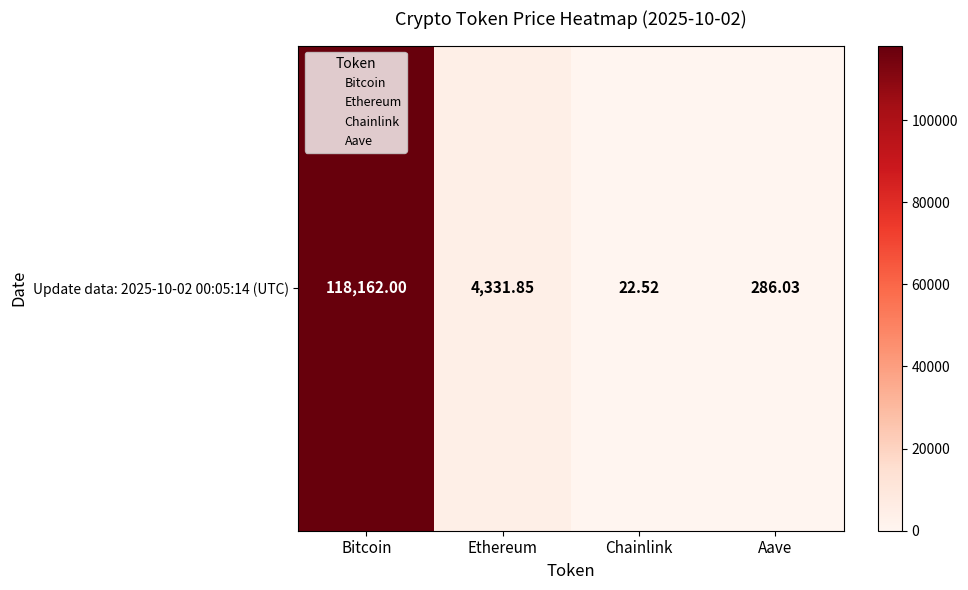

What is the change in value from Bitcoin to Aave?

-117876.0